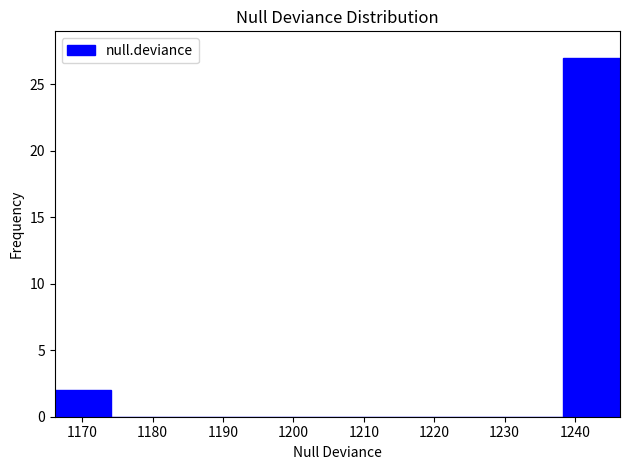

What is the height of the bar covering 1166 to 1174 on the x-axis? Neither the bar edges nor the heights are printed on the chart, so give them approximately, as read against the axes.

2